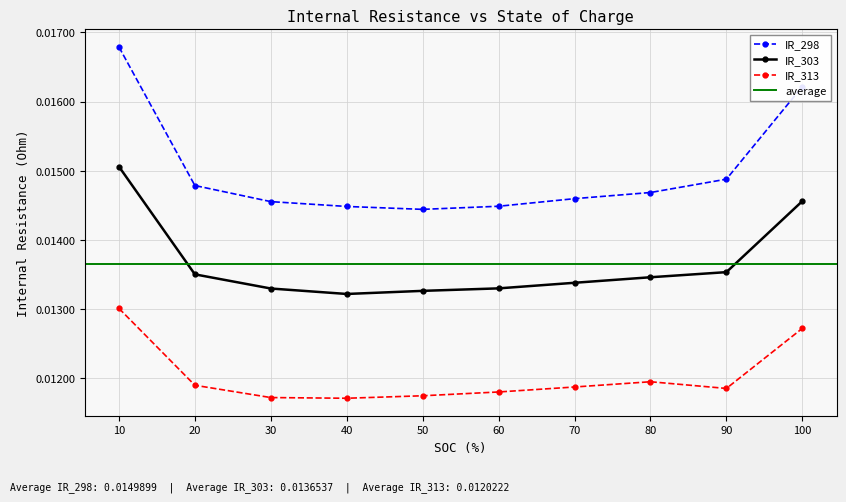

At which label does IR_298 reach its peak?

10